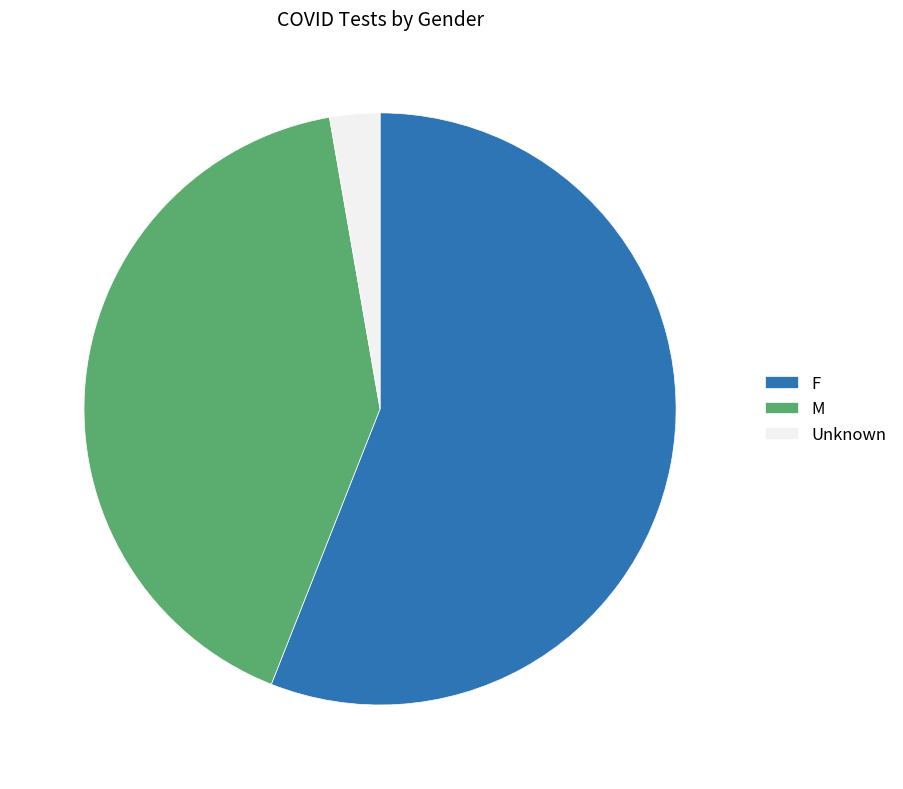

Does Unknown represent more than half of the total?

No